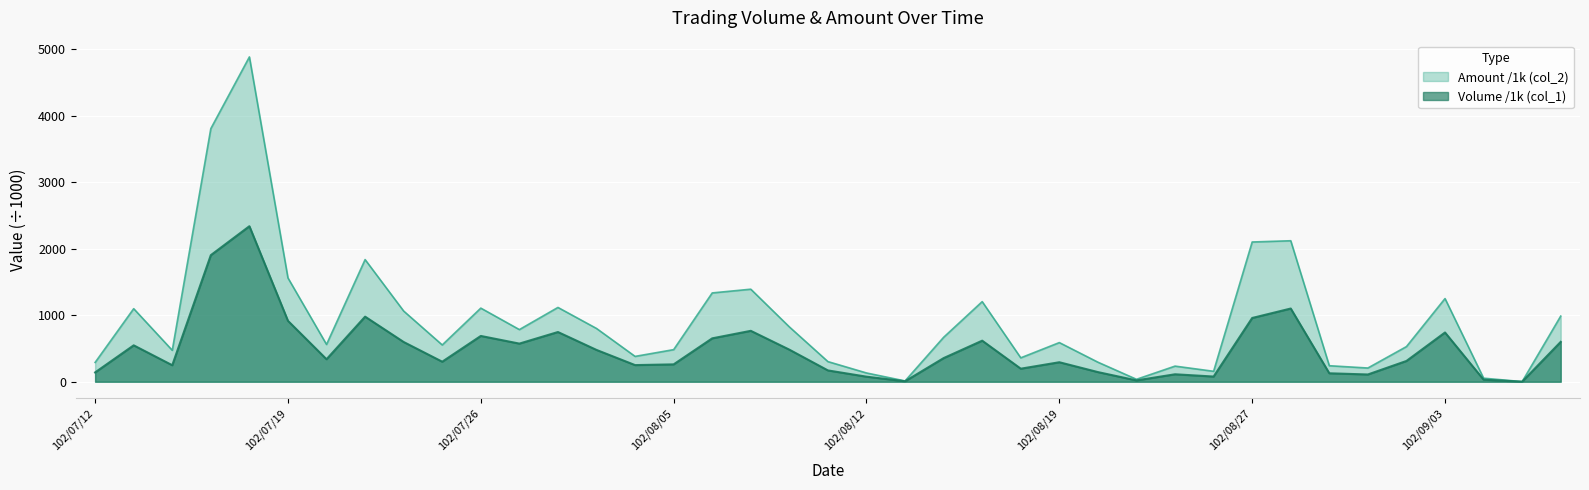

Does the chart display data point markers on the line(s)?

No